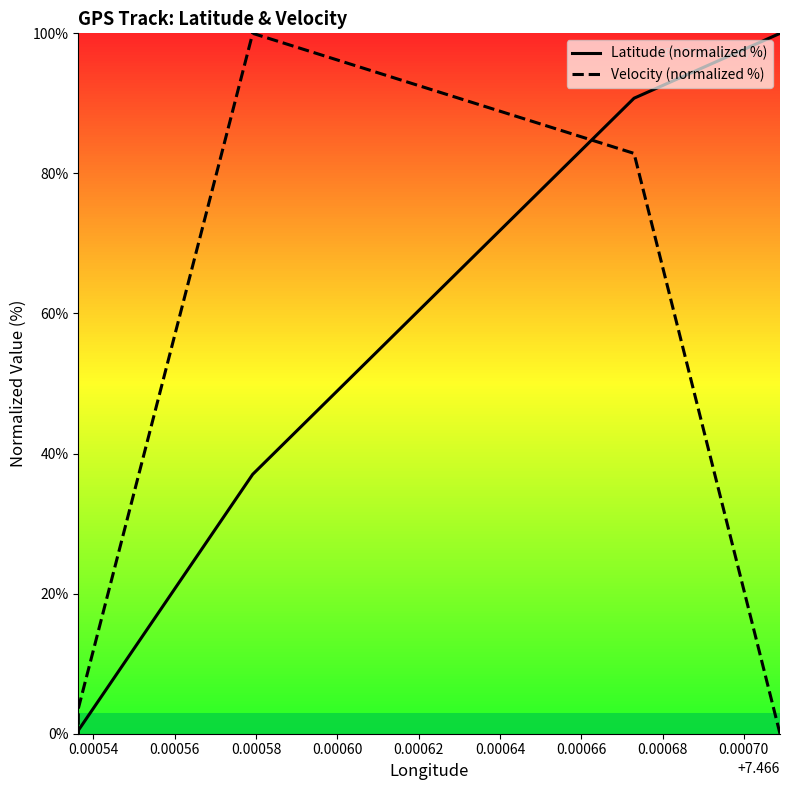

How many interior local peaks does the Velocity (normalized %) series have?

1